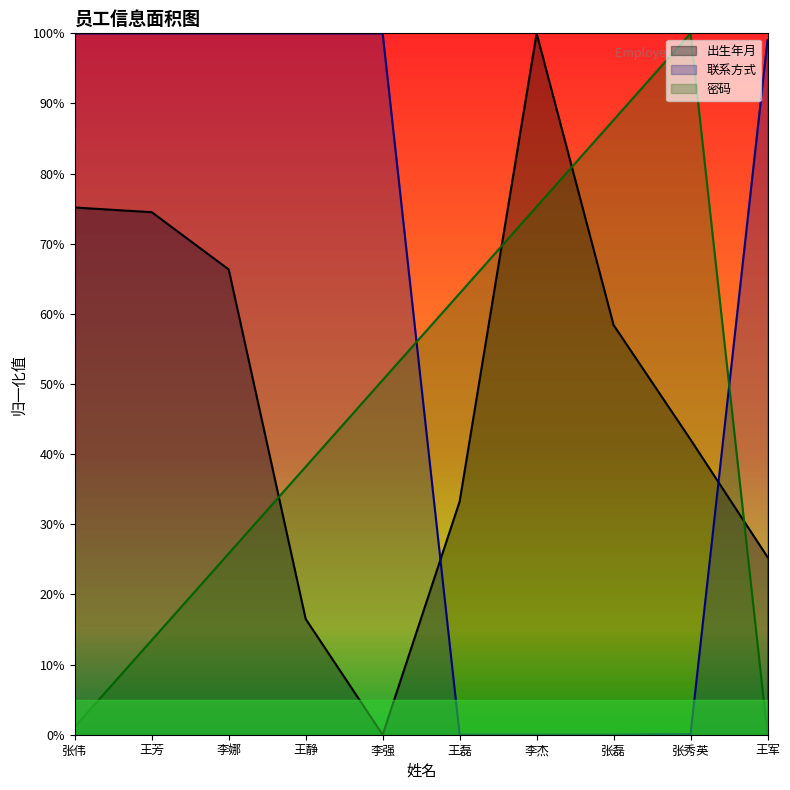

Between which two adjacent categories do 密码 and 联系方式 first intersect?

李强 and 王磊